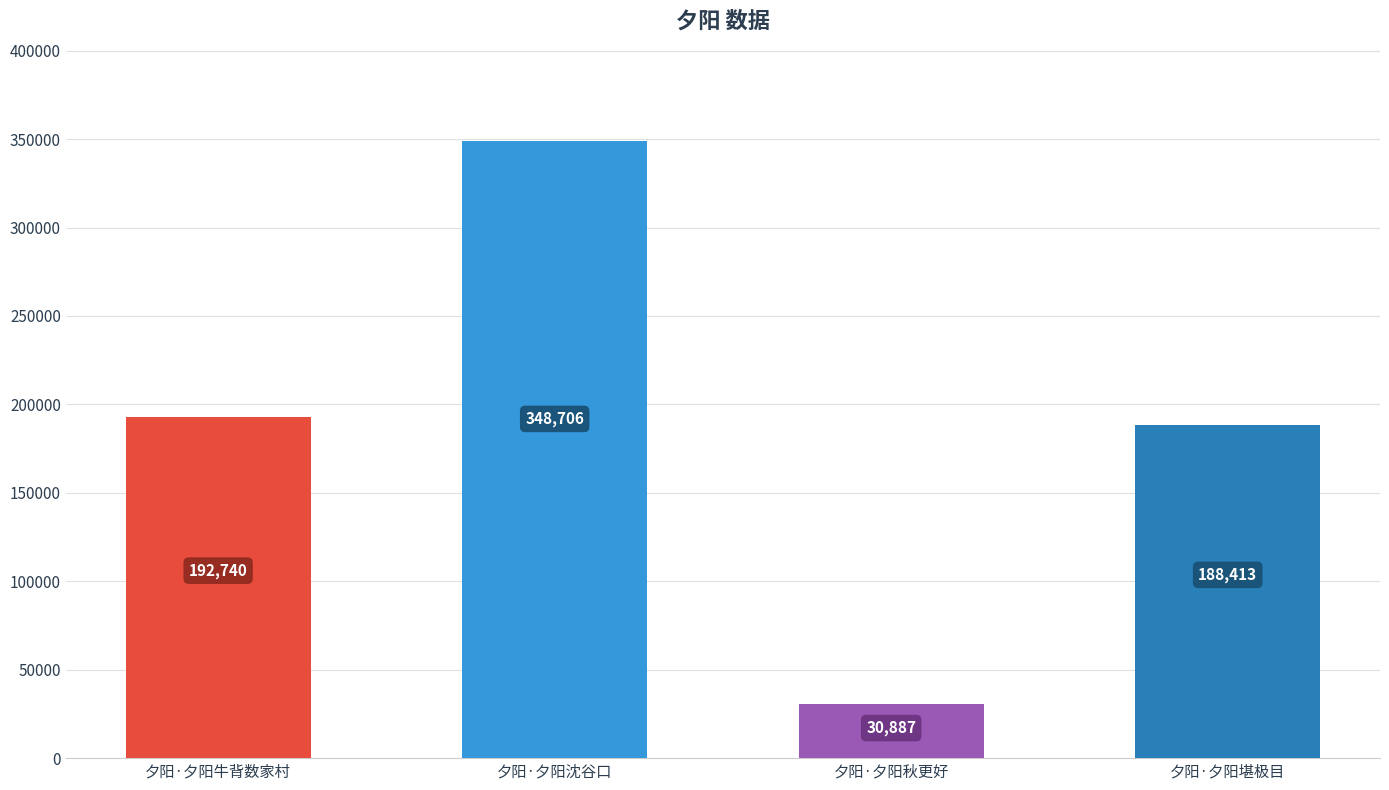

What is the change in value from 夕阳·夕阳秋更好 to 夕阳·夕阳堪极目?

+157526